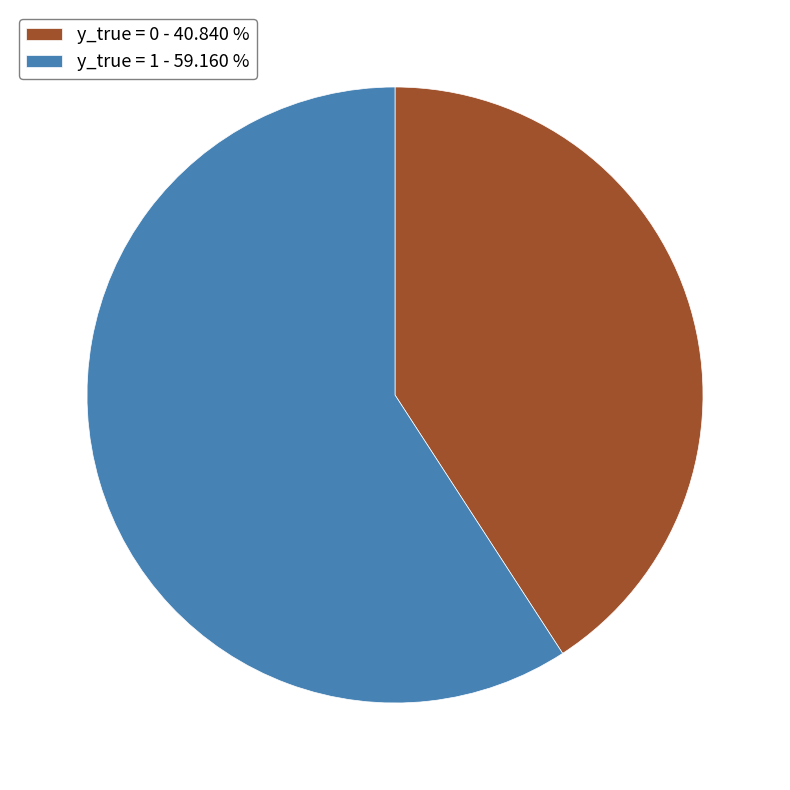

How many segments does this pie chart have?

2